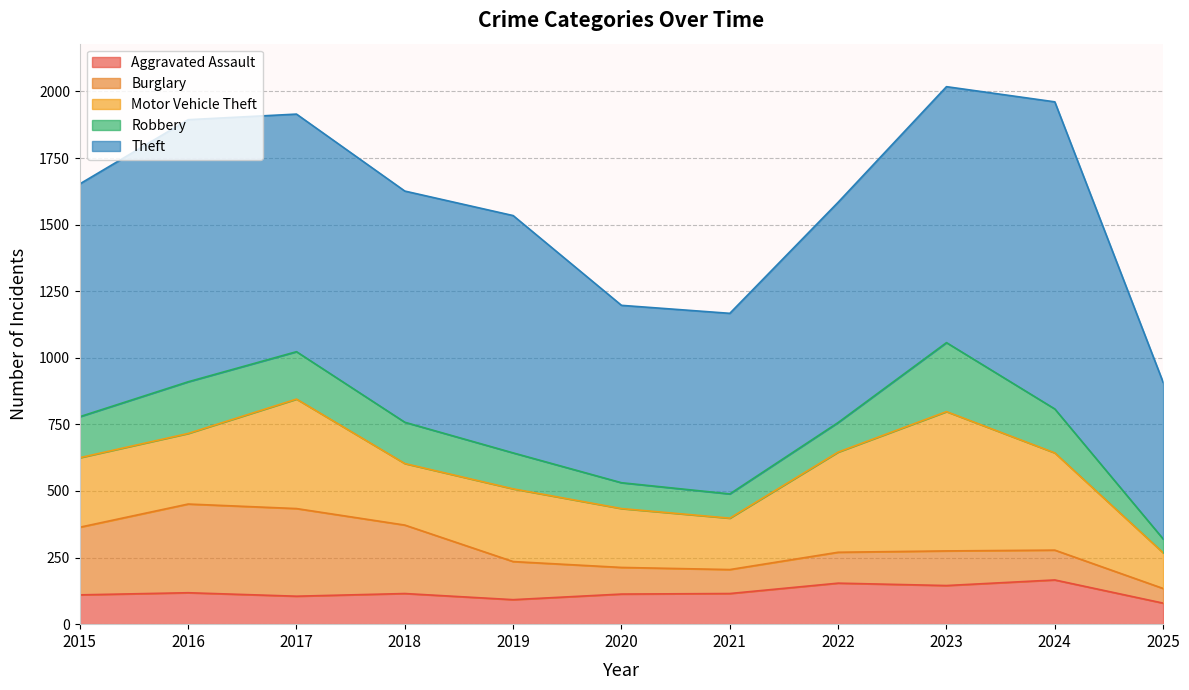

In Robbery, how many points are lower than both neighbors (excluding endpoints)?

1